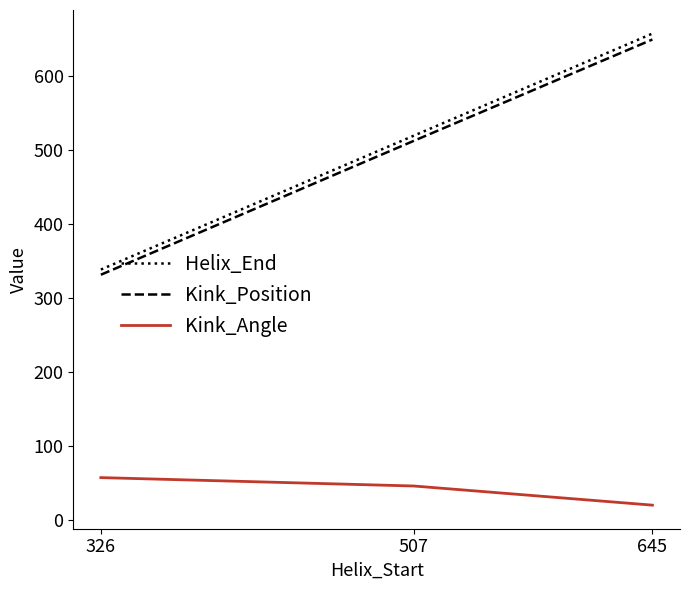

The value of Kink_Angle at 326 is 82.7. True or false?

False